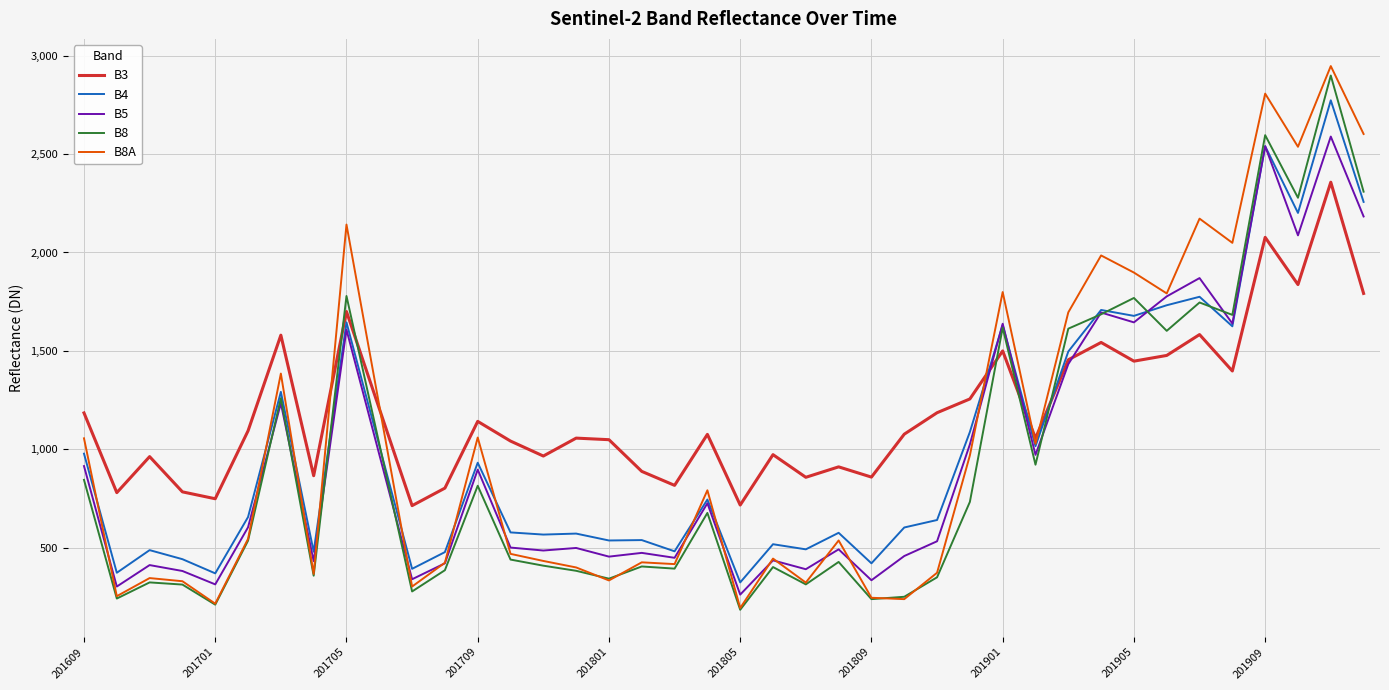

Which series has the largest total across all categories?

B3